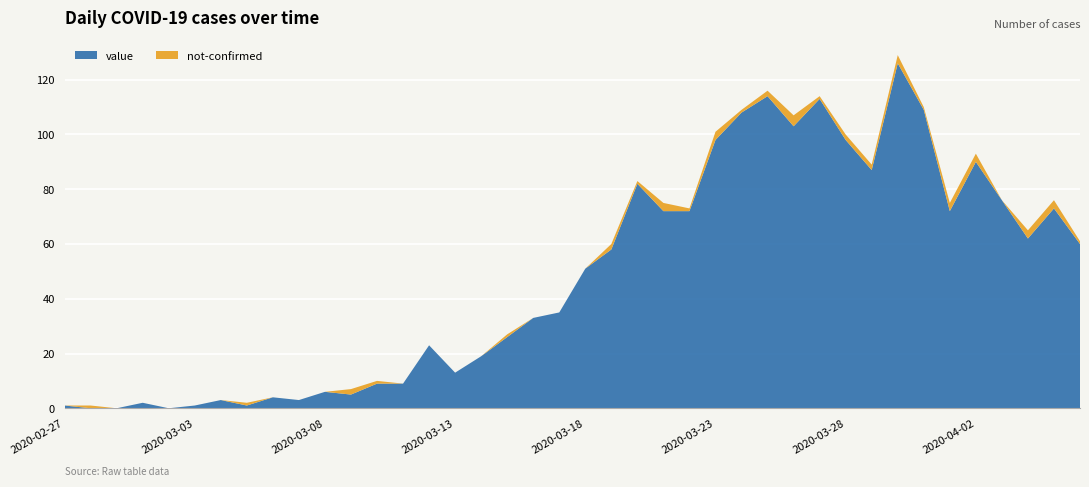

Reading right to left, list all the values displayed in this chart.

value: 2020-04-06=60	2020-04-05=73	2020-04-04=62	2020-04-03=76	2020-04-02=90	2020-04-01=72	2020-03-31=109	2020-03-30=126	2020-03-29=87	2020-03-28=98	2020-03-27=113	2020-03-26=103	2020-03-25=114	2020-03-24=108	2020-03-23=98	2020-03-22=72	2020-03-21=72	2020-03-20=82	2020-03-19=58	2020-03-18=51	2020-03-17=35	2020-03-16=33	2020-03-15=26	2020-03-14=19	2020-03-13=13	2020-03-12=23	2020-03-11=9	2020-03-10=9	2020-03-09=5	2020-03-08=6	2020-03-07=3	2020-03-06=4	2020-03-05=1	2020-03-04=3	2020-03-03=1	2020-03-02=0	2020-03-01=2	2020-02-29=0	2020-02-28=0	2020-02-27=1
not-confirmed: 2020-04-06=1	2020-04-05=3	2020-04-04=3	2020-04-03=0	2020-04-02=3	2020-04-01=3	2020-03-31=1	2020-03-30=3	2020-03-29=2	2020-03-28=2	2020-03-27=1	2020-03-26=4	2020-03-25=2	2020-03-24=1	2020-03-23=3	2020-03-22=1	2020-03-21=3	2020-03-20=1	2020-03-19=2	2020-03-18=0	2020-03-17=0	2020-03-16=0	2020-03-15=1	2020-03-14=0	2020-03-13=0	2020-03-12=0	2020-03-11=0	2020-03-10=1	2020-03-09=2	2020-03-08=0	2020-03-07=0	2020-03-06=0	2020-03-05=1	2020-03-04=0	2020-03-03=0	2020-03-02=0	2020-03-01=0	2020-02-29=0	2020-02-28=1	2020-02-27=0